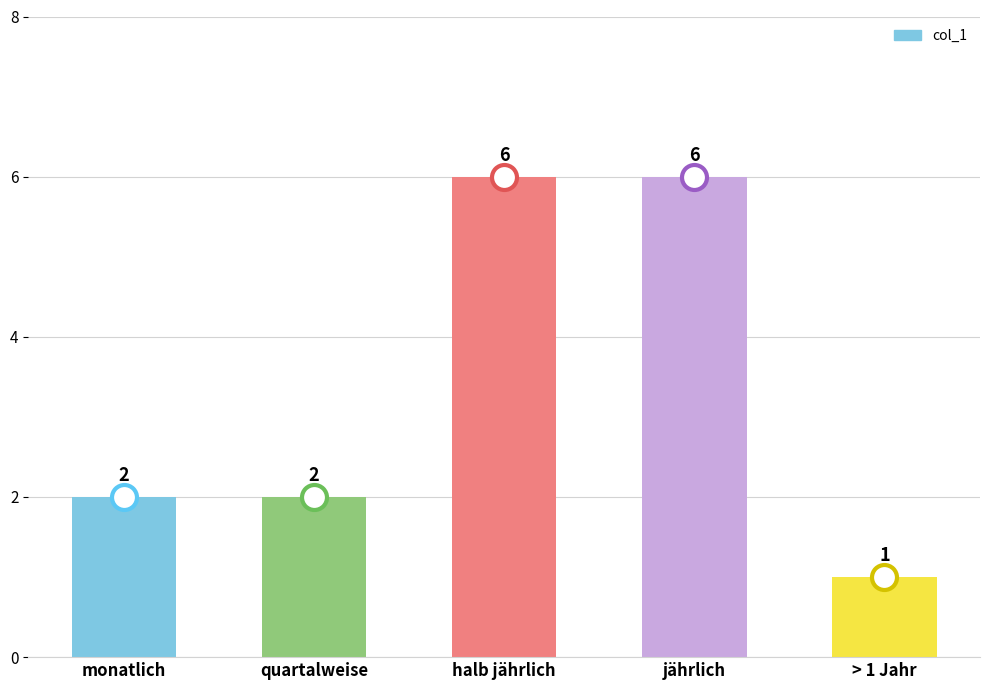

What position from the right is > 1 Jahr?

1